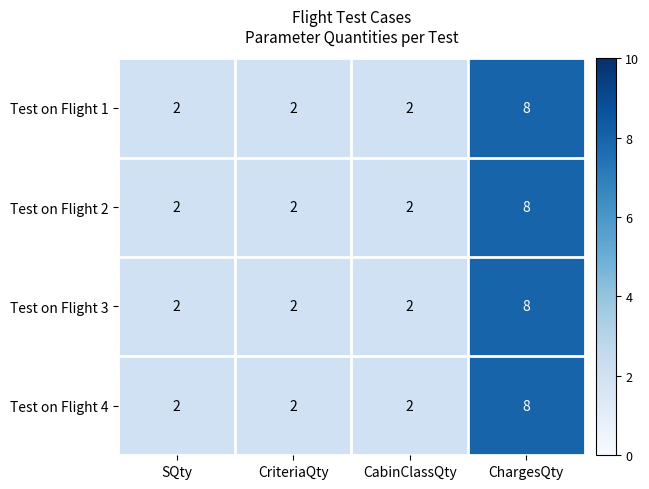

Reading left to right, transcribe all the data shown in this chart.

Test on Flight 1: 2	2	2	8
Test on Flight 2: 2	2	2	8
Test on Flight 3: 2	2	2	8
Test on Flight 4: 2	2	2	8